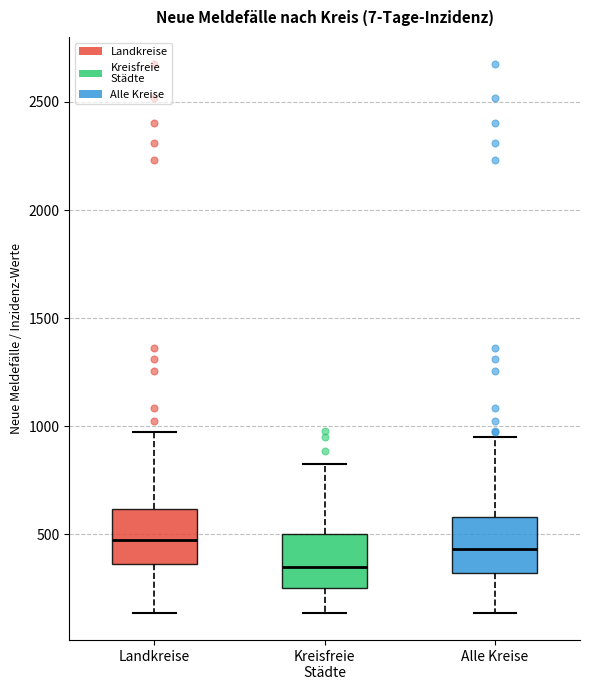

Reading left to right, transcribe this box plot: for each box, give where its median line is, the range the box spans, and where its two whiskers end, as read against the y-axis. The values are not printed on the chart, so give them approximately, as read against the axis.

Landkreise: median 450, box 350 to 600, whiskers 150 to 950
Kreisfreie Städte: median 350, box 250 to 500, whiskers 150 to 800
Alle Kreise: median 450, box 300 to 600, whiskers 150 to 950